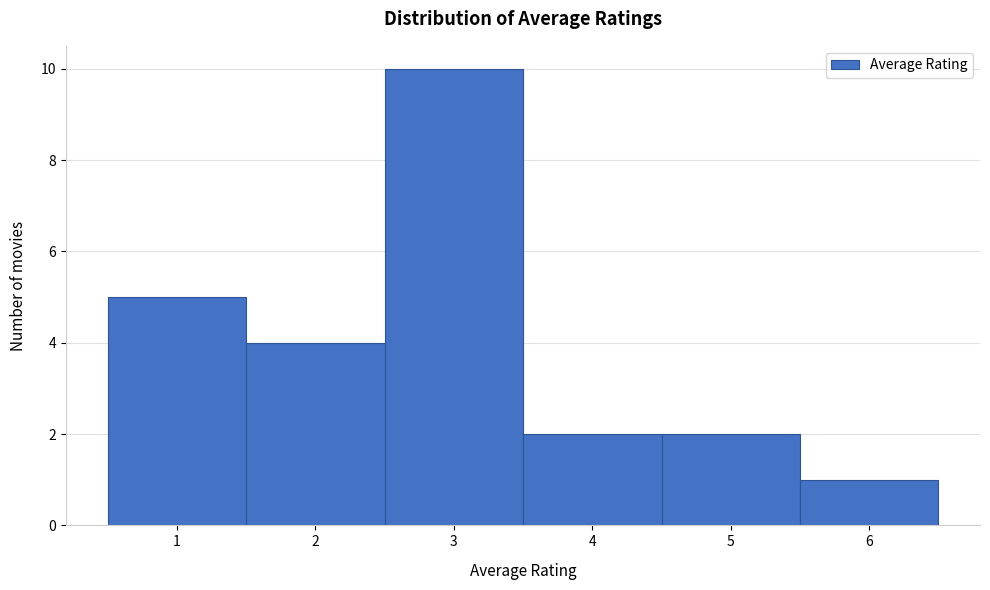

Over which range of the x-axis is the bar tallest?

2.5 to 3.5